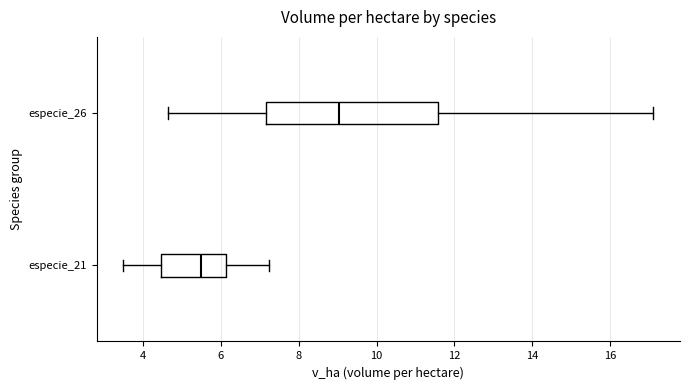

Which box has the furthest to the right median line?

especie_26